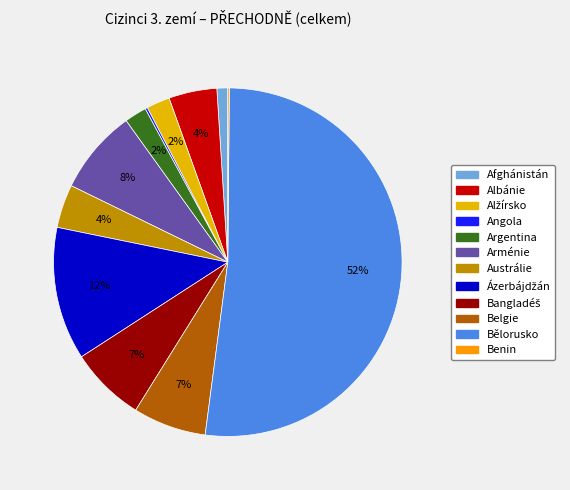

The Afghánistán slice represents 1% of the pie. True or false?

True